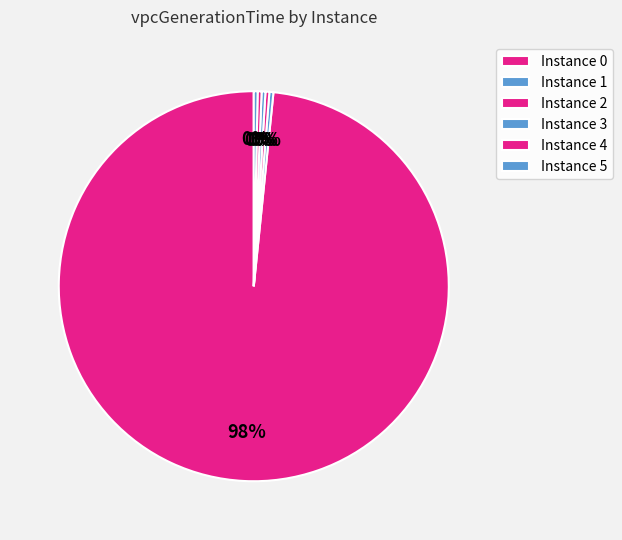

Count the number of slices in the pie.

6